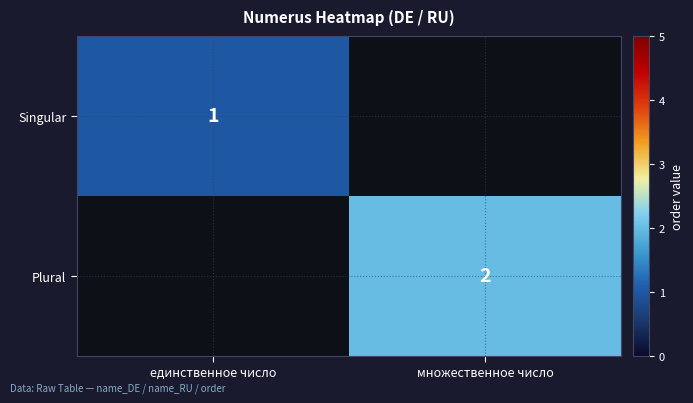

True or false: Plural has a value of 2 at множественное число.

True